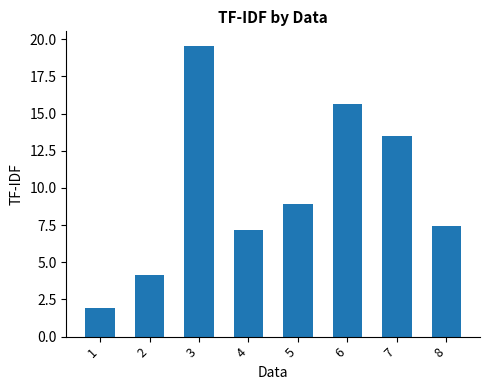

Which category has the highest value across all series?

3